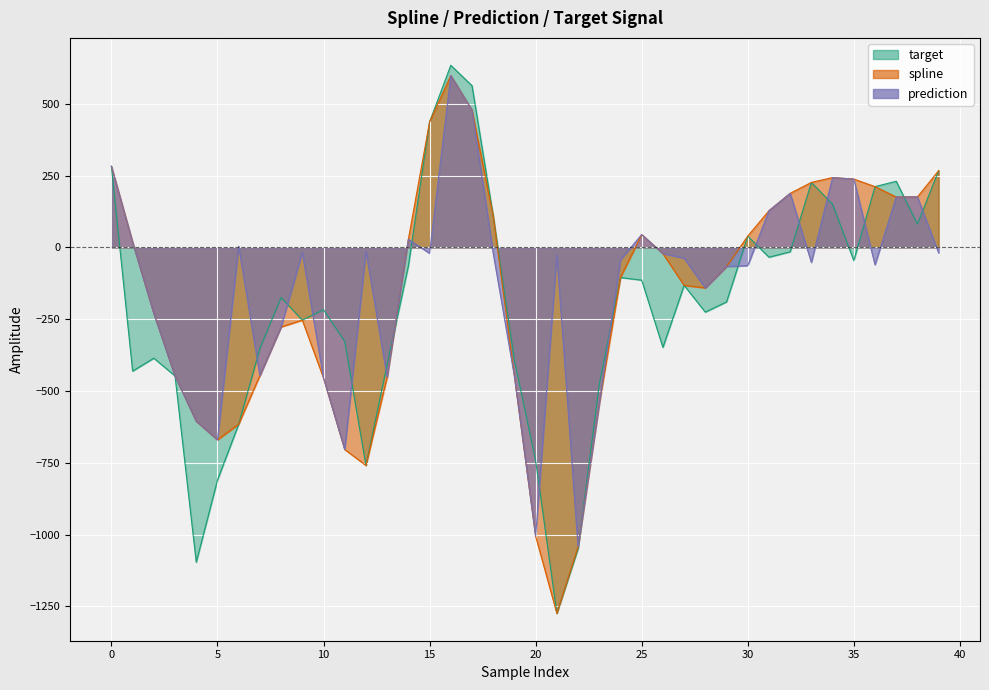

In spline, how many points are higher than both neighbors (excluding endpoints)?

4